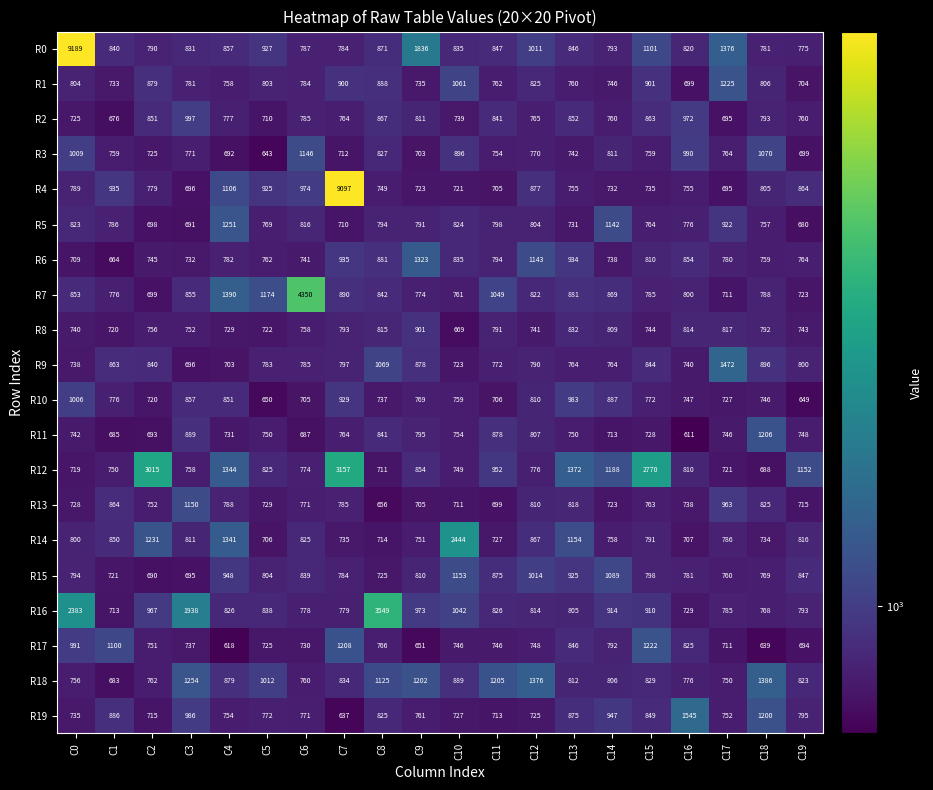

What is the maximum value shown in the chart?

9189